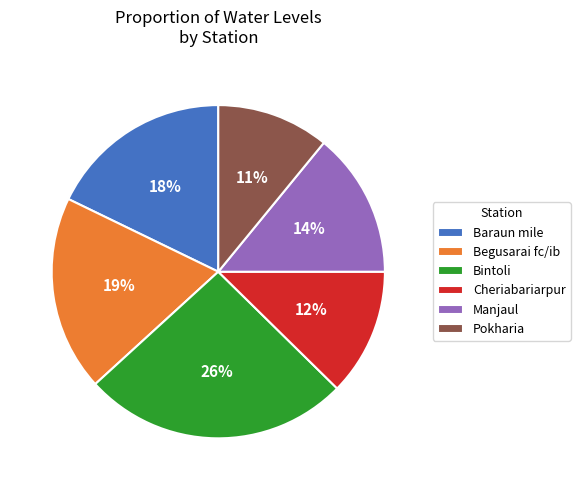

What is the ratio of the value at Begusarai fc/ib to the value at Bintoli?

0.7